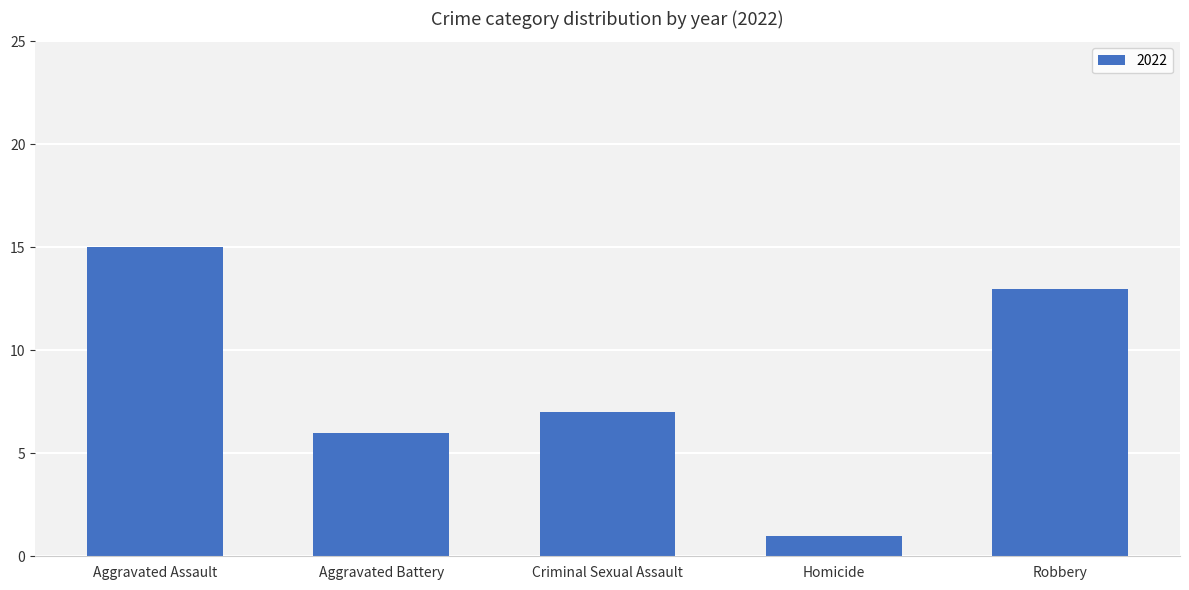

What is the difference between the maximum and second lowest values?

9